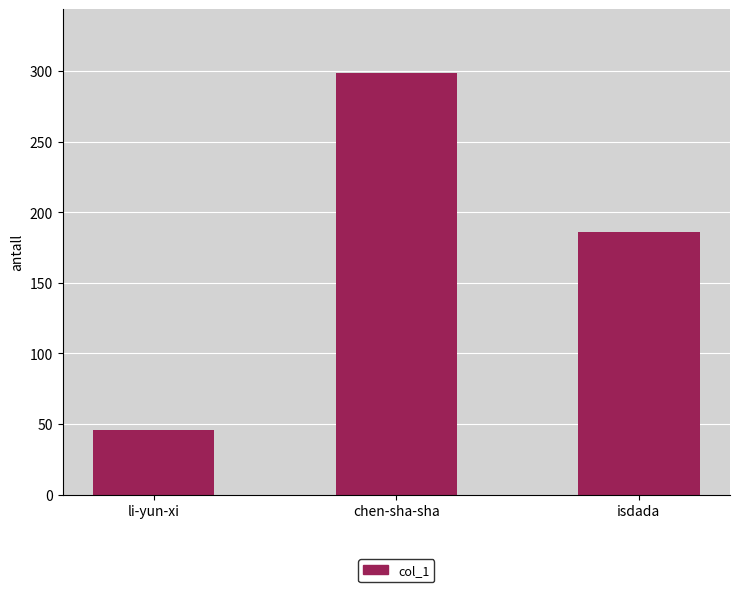

How many bars are there in total?

3